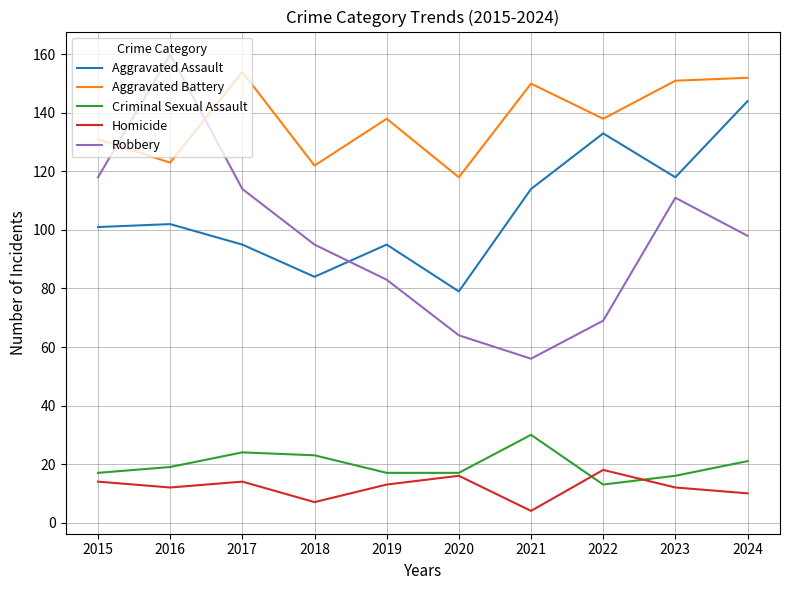

Between 2016 and 2023, which series saw the biggest shift?

Robbery